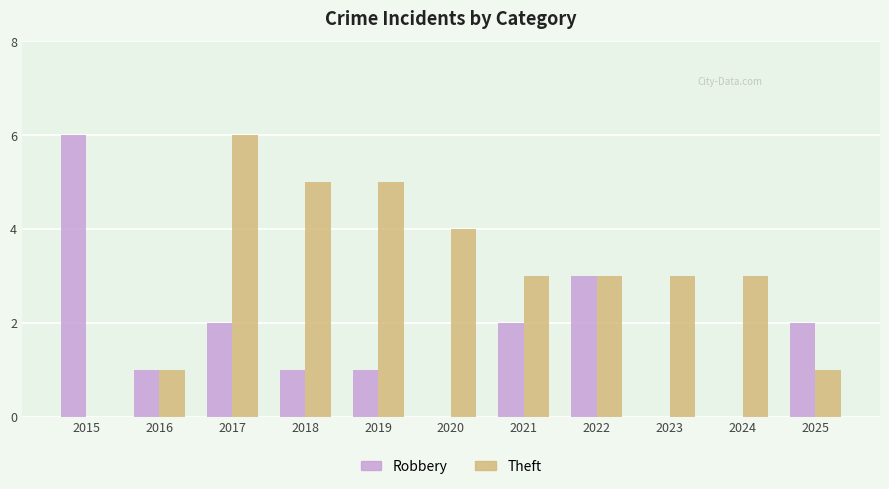

Between 2021 and 2024, which series saw the biggest shift?

Robbery